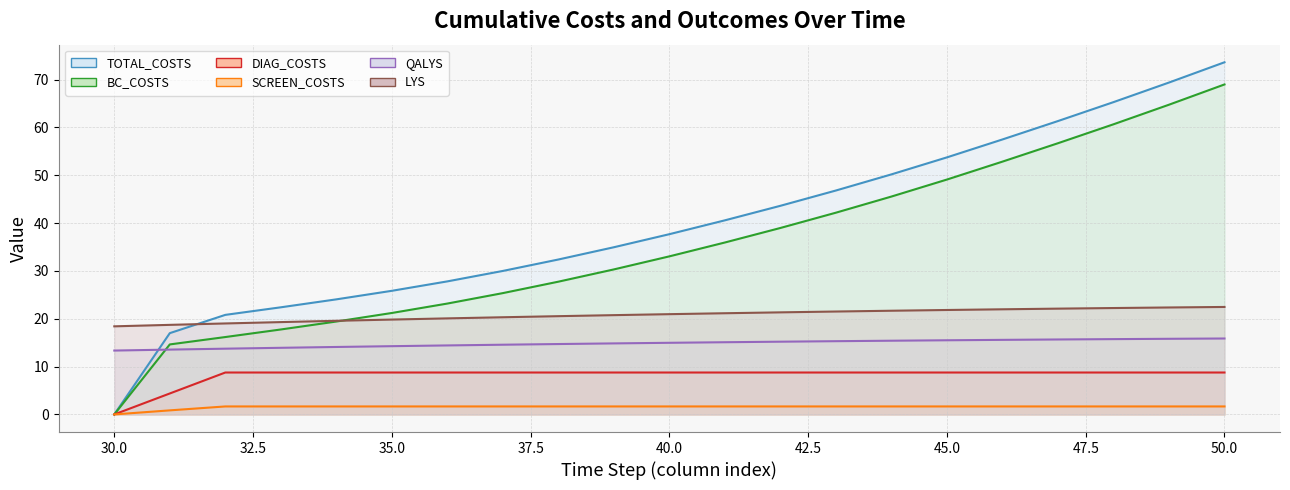

How many lines are shown in the chart?

6